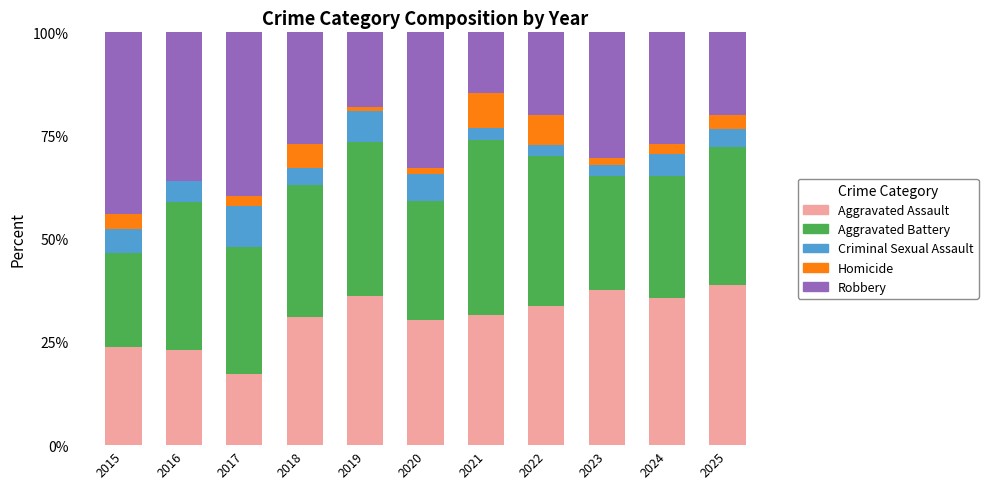

True or false: Aggravated Assault has a value of 37.5 at 2023.

True